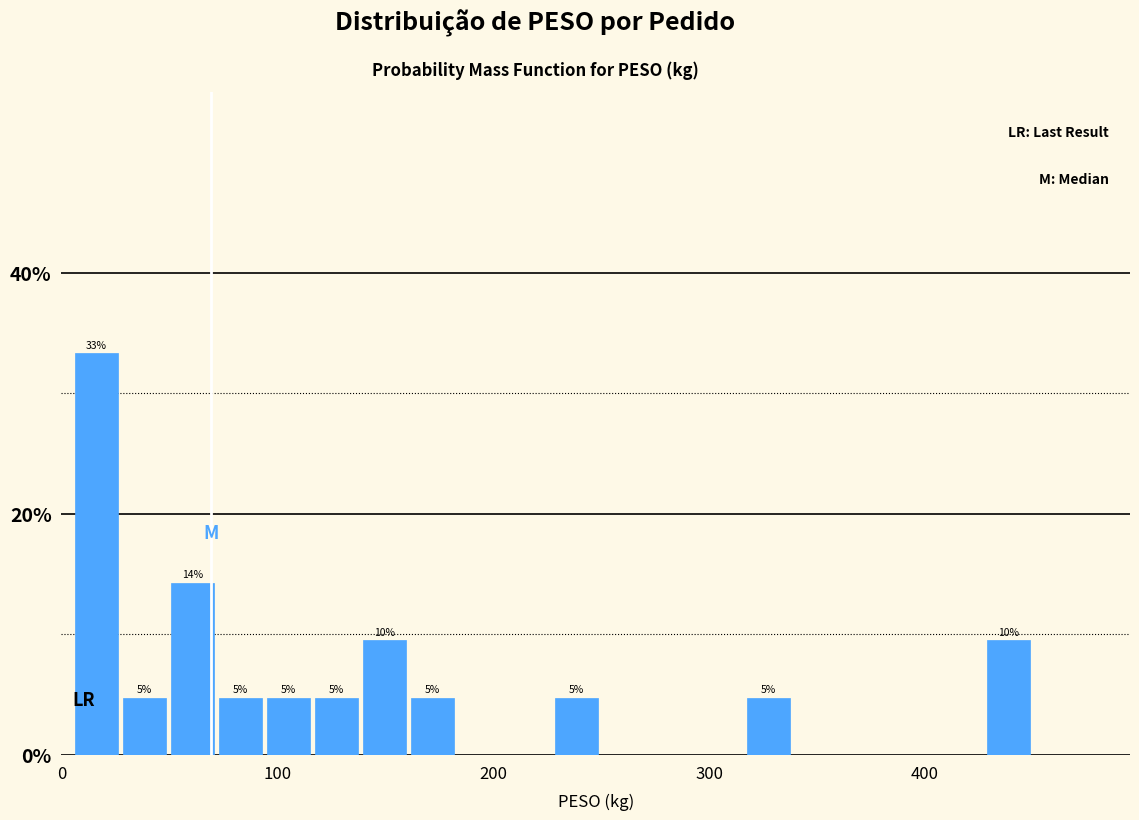

Around what value on the x-axis is the tallest bar? Give the approximate position of its centre, as read against the axis.

20